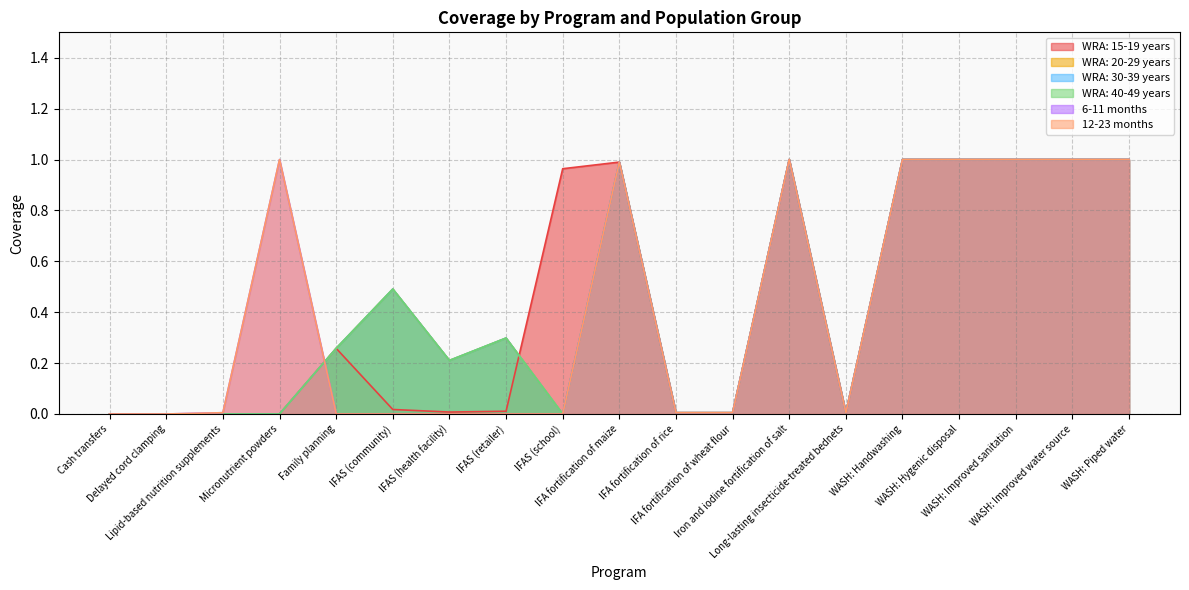

What is the sum of all WRA: 40-49 years values?

8.3